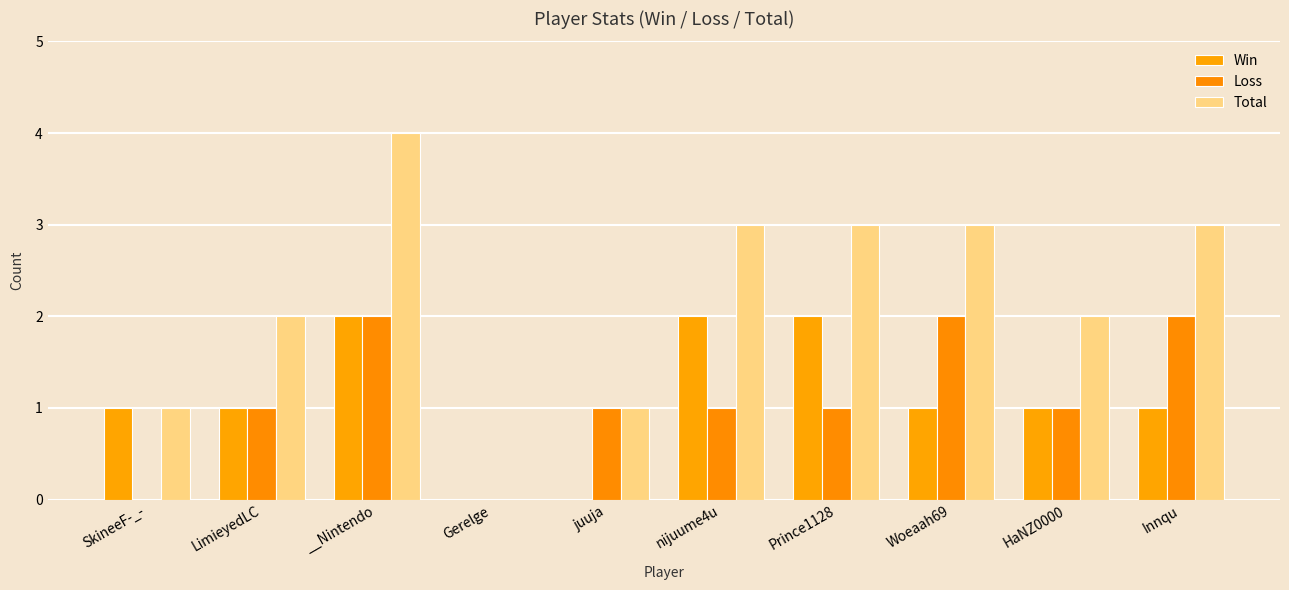

How many groups of bars are there?

10